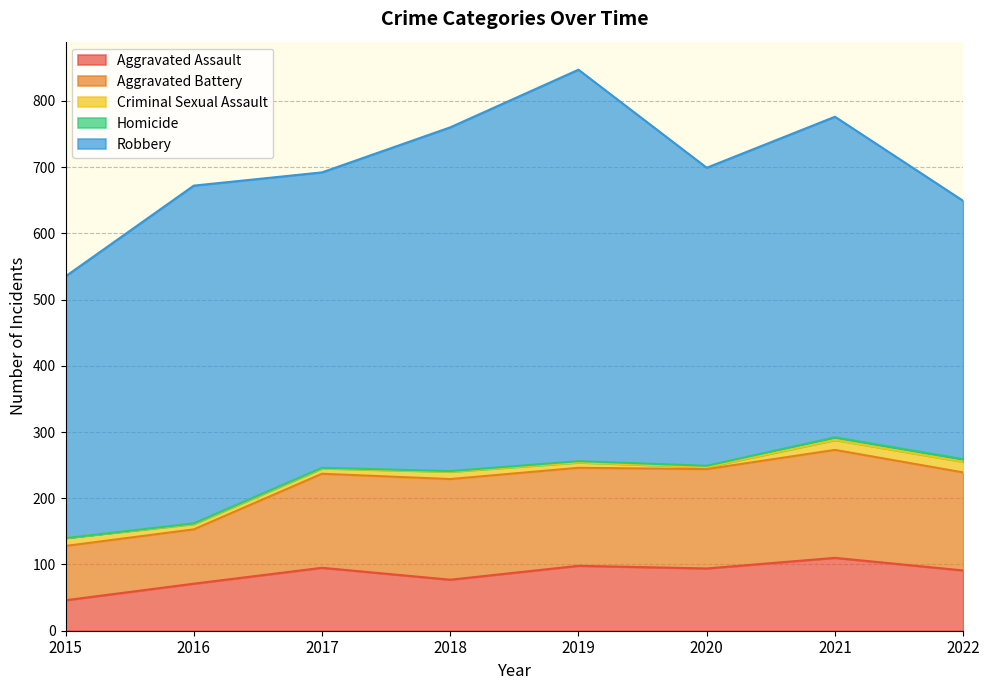

True or false: Criminal Sexual Assault and Aggravated Assault intersect in this chart.

False